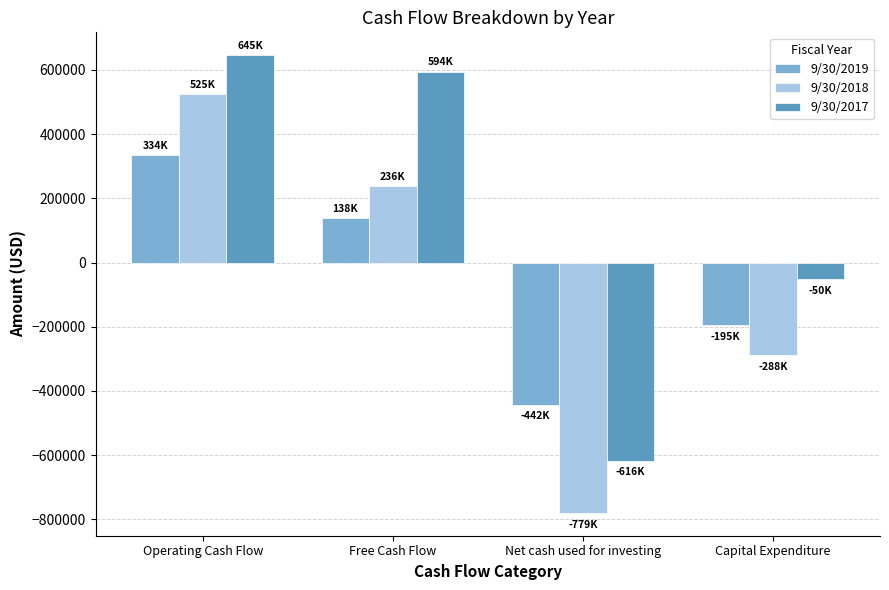

What are all the series names shown in the legend?

9/30/2019, 9/30/2018, 9/30/2017